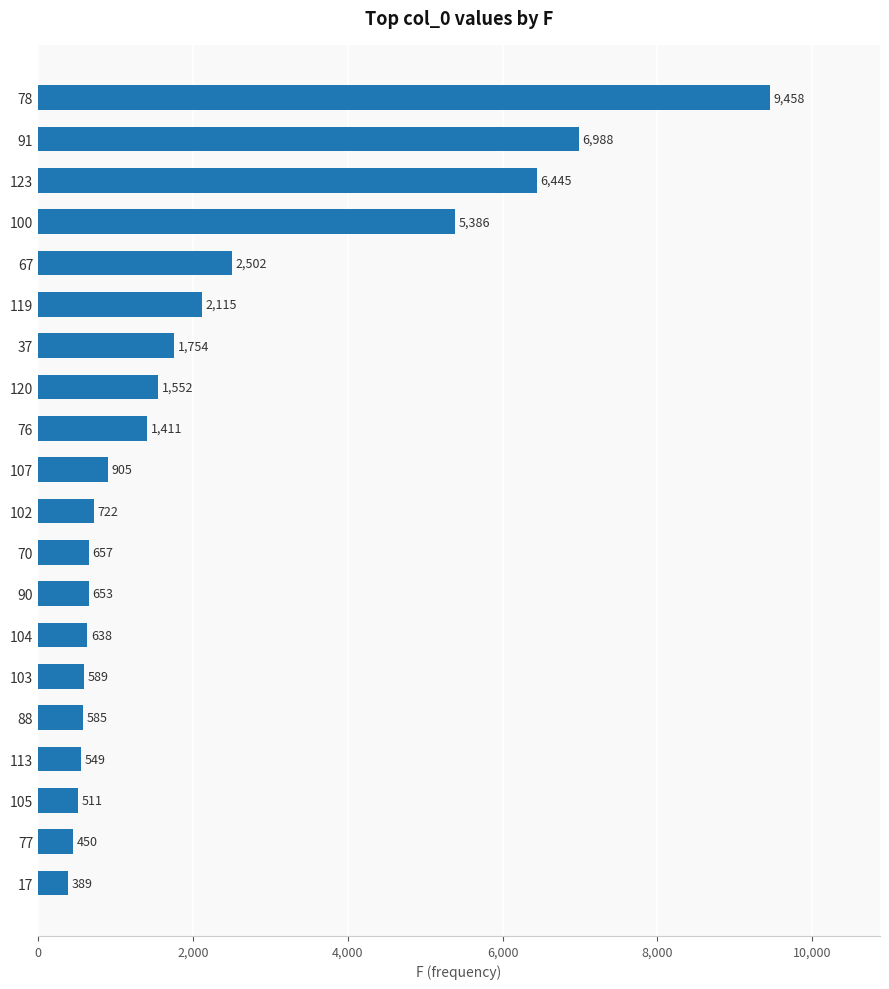

What is the maximum value shown in the chart?

9458